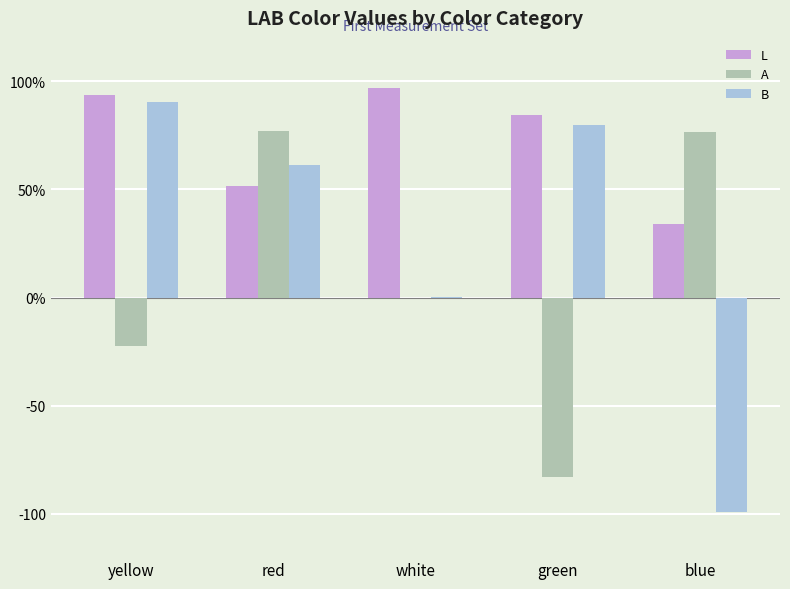

What are all the series names shown in the legend?

L, A, B